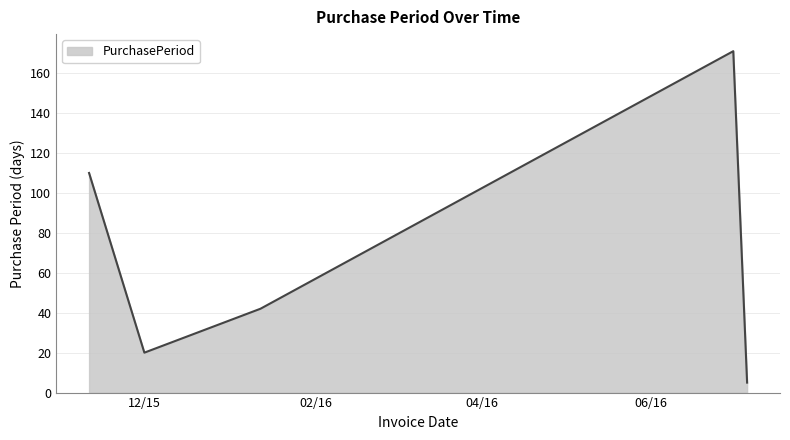

True or false: there are more than 2 points higher than both neighbors.

False